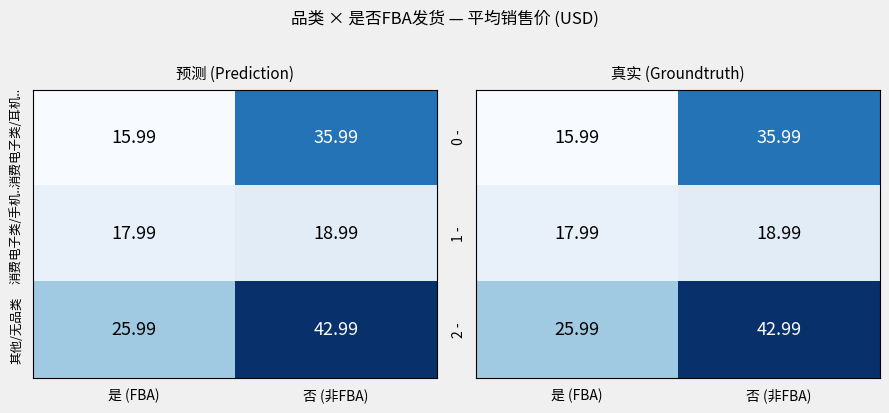

Is the value of 1 - at 是 (FBA) greater than the value of 2 - at 是 (FBA)?

No